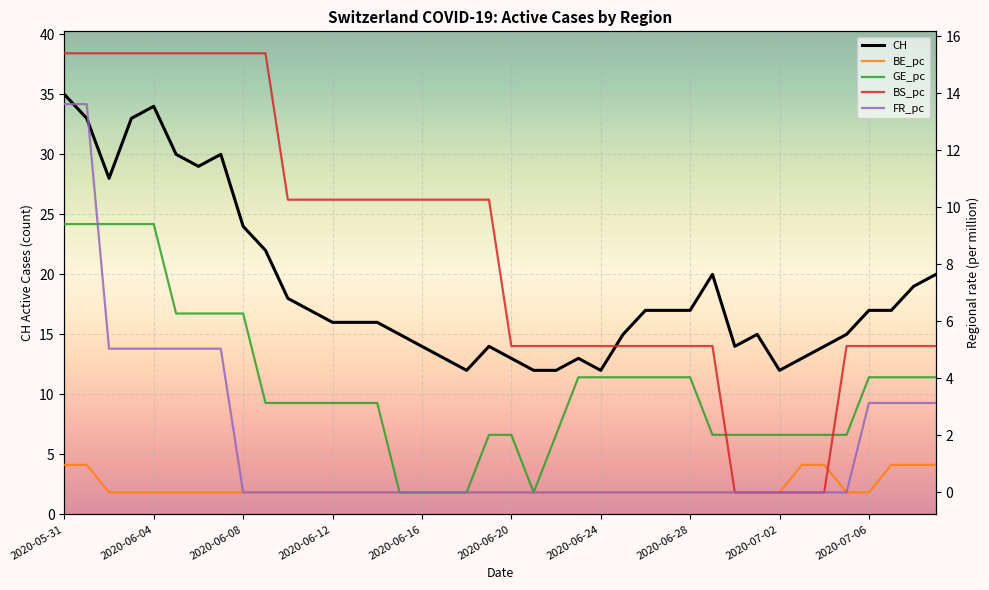

Reading left to right, list all the values displayed in this chart.

CH: 35.0	33.0	28.0	33.0	34.0	30.0	29.0	30.0	24.0	22.0	18.0	17.0	16.0	16.0	16.0	15.0	14.0	13.0	12.0	14.0	13.0	12.0	12.0	13.0	12.0	15.0	17.0	17.0	17.0	20.0	14.0	15.0	12.0	13.0	14.0	15.0	17.0	17.0	19.0	20.0
BE_pc: 1.0	1.0	0.0	0.0	0.0	0.0	0.0	0.0	0.0	0.0	0.0	0.0	0.0	0.0	0.0	0.0	0.0	0.0	0.0	0.0	0.0	0.0	0.0	0.0	0.0	0.0	0.0	0.0	0.0	0.0	0.0	0.0	0.0	1.0	1.0	0.0	0.0	1.0	1.0	1.0
GE_pc: 9.4	9.4	9.4	9.4	9.4	6.3	6.3	6.3	6.3	3.1	3.1	3.1	3.1	3.1	3.1	0.0	0.0	0.0	0.0	2.0	2.0	0.0	2.0	4.0	4.0	4.0	4.0	4.0	4.0	2.0	2.0	2.0	2.0	2.0	2.0	2.0	4.0	4.0	4.0	4.0
BS_pc: 15.4	15.4	15.4	15.4	15.4	15.4	15.4	15.4	15.4	15.4	10.3	10.3	10.3	10.3	10.3	10.3	10.3	10.3	10.3	10.3	5.1	5.1	5.1	5.1	5.1	5.1	5.1	5.1	5.1	5.1	0.0	0.0	0.0	0.0	0.0	5.1	5.1	5.1	5.1	5.1
FR_pc: 13.6	13.6	5.0	5.0	5.0	5.0	5.0	5.0	0.0	0.0	0.0	0.0	0.0	0.0	0.0	0.0	0.0	0.0	0.0	0.0	0.0	0.0	0.0	0.0	0.0	0.0	0.0	0.0	0.0	0.0	0.0	0.0	0.0	0.0	0.0	0.0	3.1	3.1	3.1	3.1